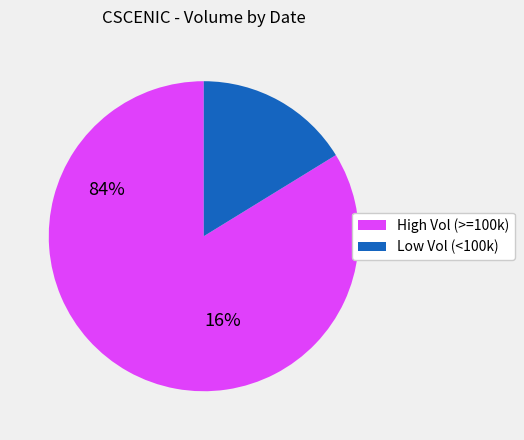

Does any single category account for the majority?

Yes